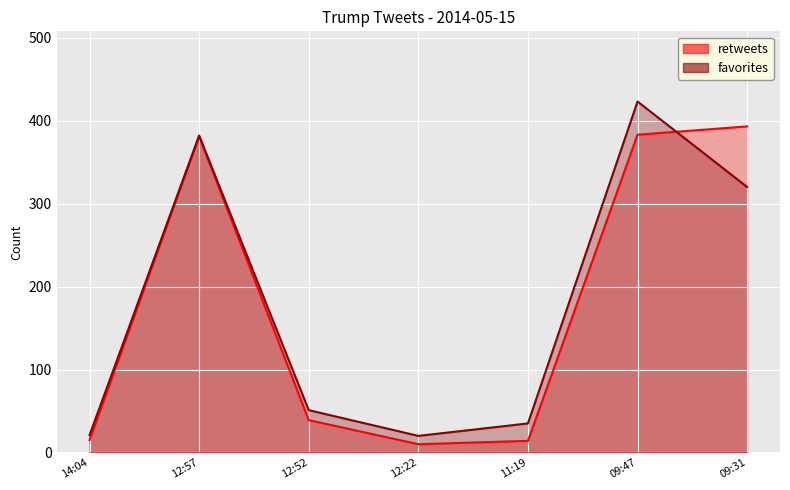

The favorites series shows 30 at 12:22. True or false?

False